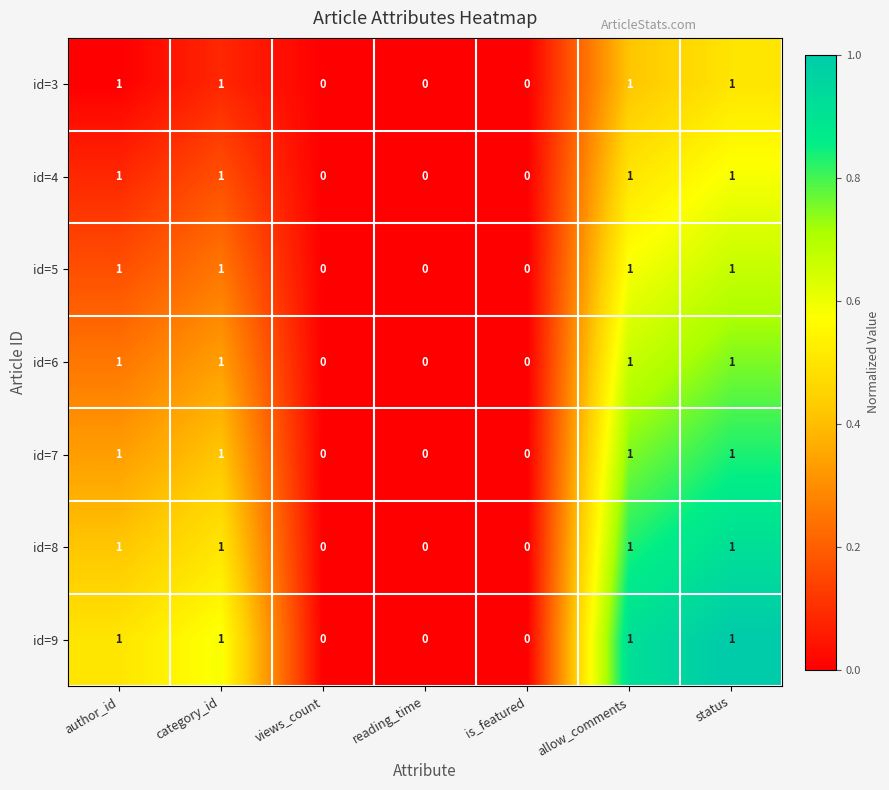

The value of id=4 at status is 2. True or false?

False